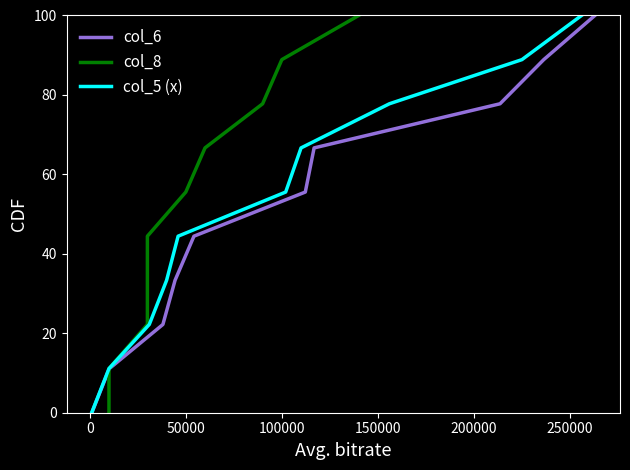

At how many categories does at least one series exceed 84?

2